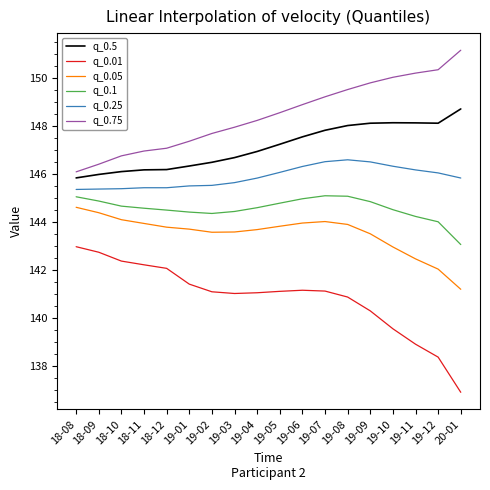

What are all the series names shown in the legend?

q_0.5, q_0.01, q_0.05, q_0.1, q_0.25, q_0.75